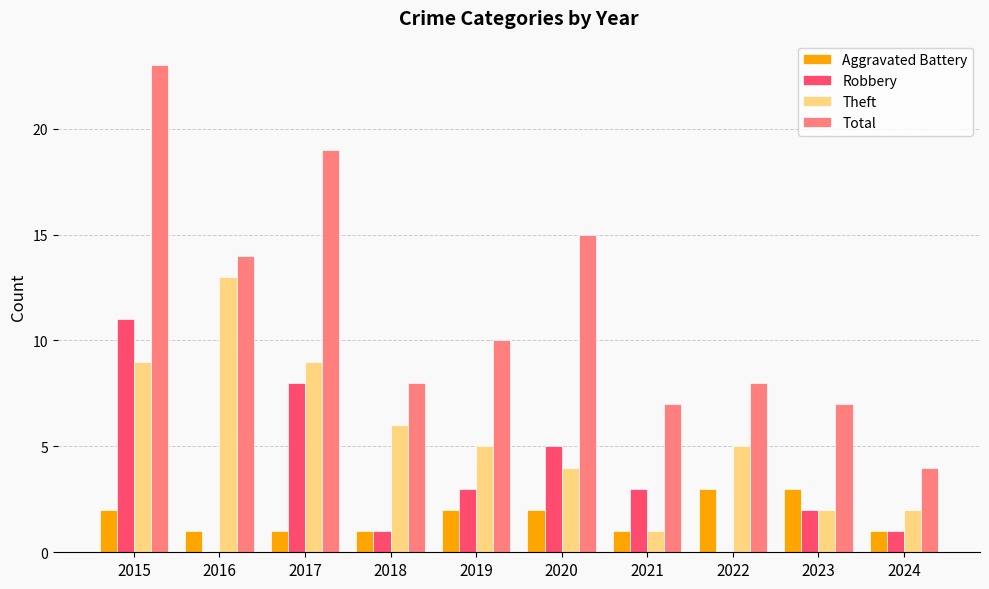

Reading left to right, extract all data points from this chart.

Aggravated Battery: 2015=2	2016=1	2017=1	2018=1	2019=2	2020=2	2021=1	2022=3	2023=3	2024=1
Robbery: 2015=11	2016=0	2017=8	2018=1	2019=3	2020=5	2021=3	2022=0	2023=2	2024=1
Theft: 2015=9	2016=13	2017=9	2018=6	2019=5	2020=4	2021=1	2022=5	2023=2	2024=2
Total: 2015=23	2016=14	2017=19	2018=8	2019=10	2020=15	2021=7	2022=8	2023=7	2024=4